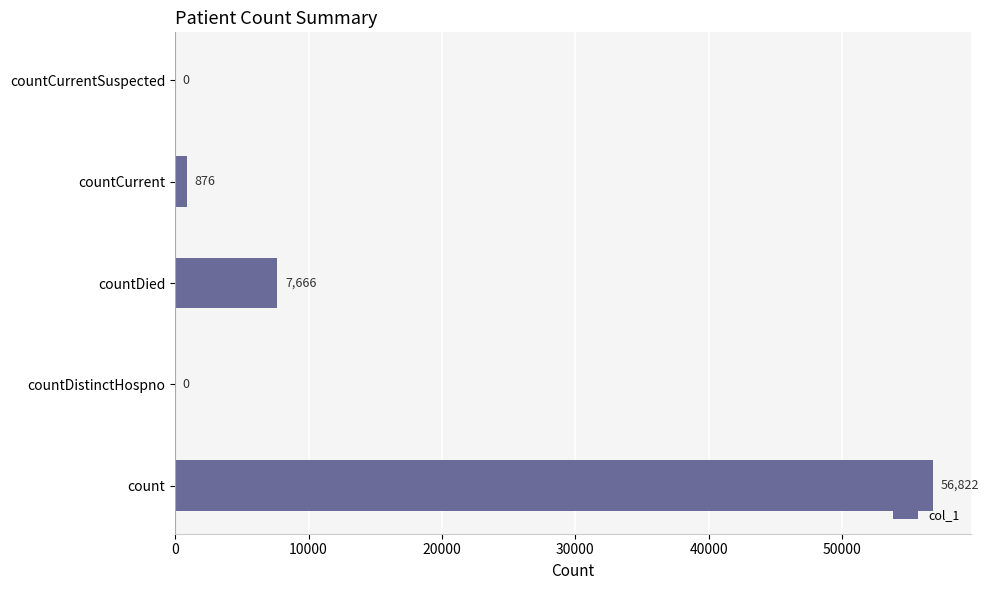

Which has a higher value, countCurrentSuspected or countCurrent?

countCurrent